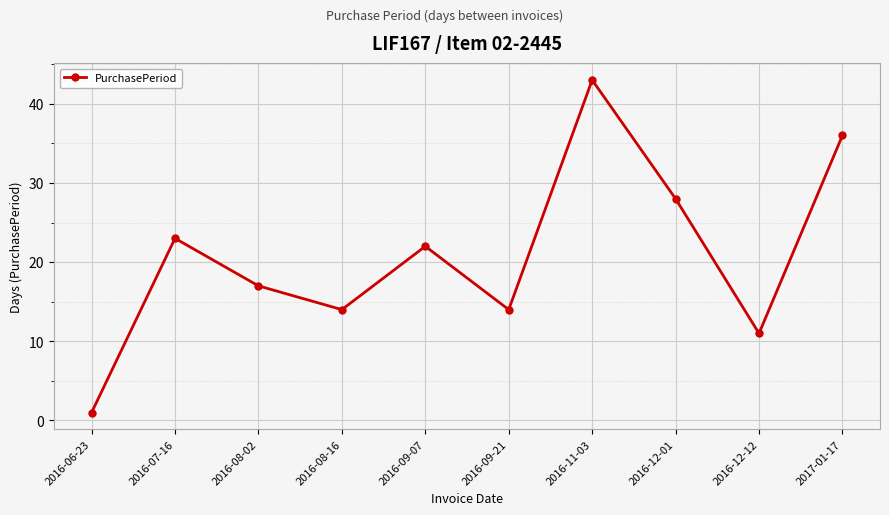

How many interior local peaks (higher than both neighbors) does the data have?

3